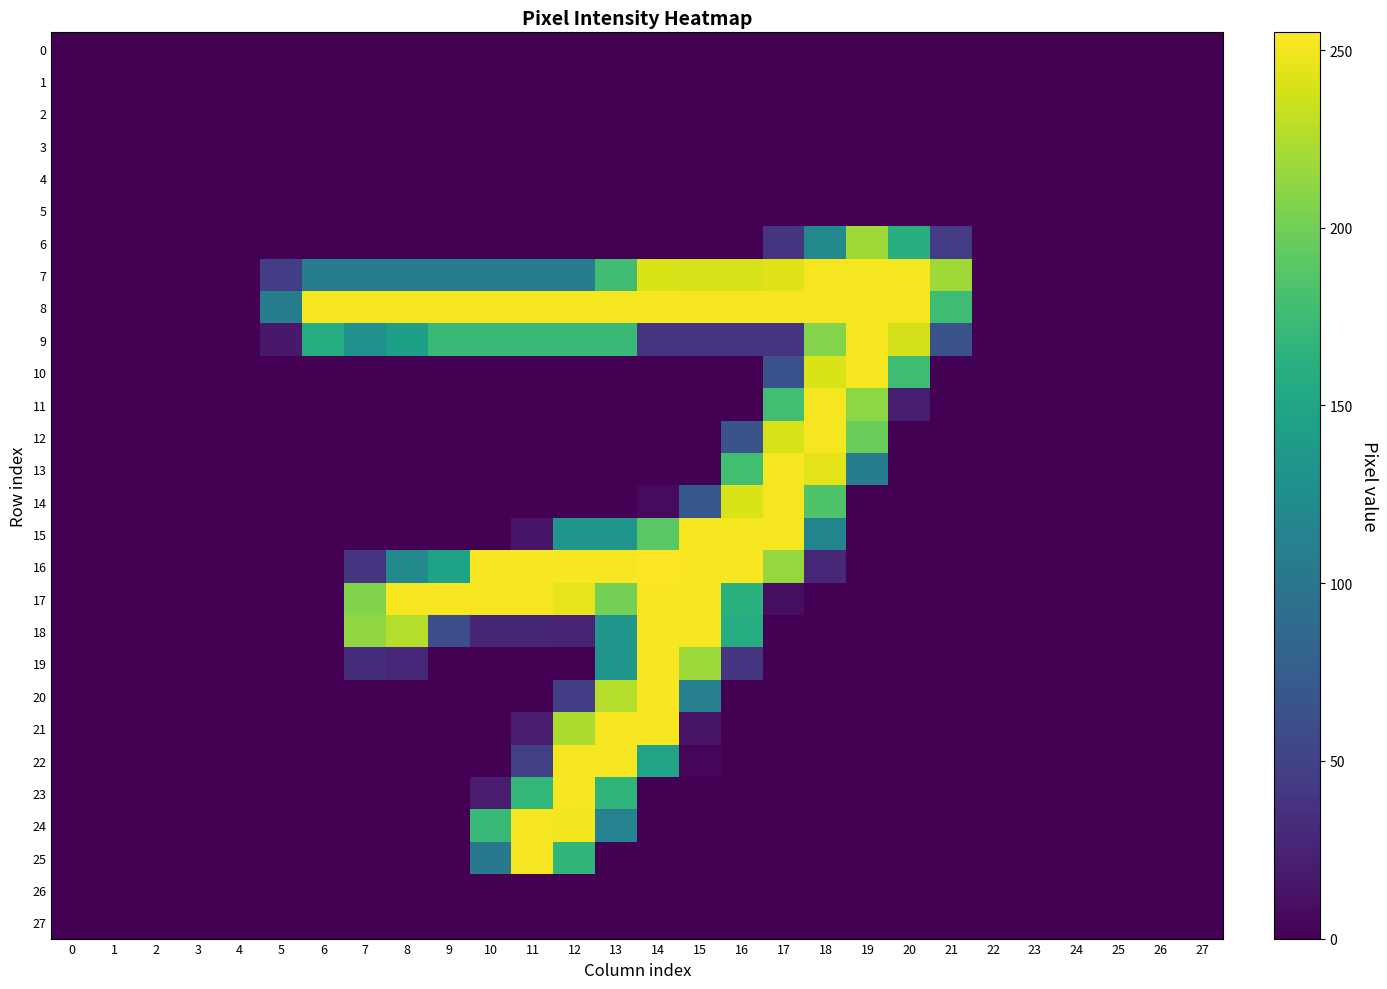

Reading left to right, extract all data points from this chart.

0: 0=0	1=0	2=0	3=0	4=0	5=0	6=0	7=0	8=0	9=0	10=0	11=0	12=0	13=0	14=0	15=0	16=0	17=0	18=0	19=0	20=0	21=0	22=0	23=0	24=0	25=0	26=0	27=0
1: 0=0	1=0	2=0	3=0	4=0	5=0	6=0	7=0	8=0	9=0	10=0	11=0	12=0	13=0	14=0	15=0	16=0	17=0	18=0	19=0	20=0	21=0	22=0	23=0	24=0	25=0	26=0	27=0
2: 0=0	1=0	2=0	3=0	4=0	5=0	6=0	7=0	8=0	9=0	10=0	11=0	12=0	13=0	14=0	15=0	16=0	17=0	18=0	19=0	20=0	21=0	22=0	23=0	24=0	25=0	26=0	27=0
3: 0=0	1=0	2=0	3=0	4=0	5=0	6=0	7=0	8=0	9=0	10=0	11=0	12=0	13=0	14=0	15=0	16=0	17=0	18=0	19=0	20=0	21=0	22=0	23=0	24=0	25=0	26=0	27=0
4: 0=0	1=0	2=0	3=0	4=0	5=0	6=0	7=0	8=0	9=0	10=0	11=0	12=0	13=0	14=0	15=0	16=0	17=0	18=0	19=0	20=0	21=0	22=0	23=0	24=0	25=0	26=0	27=0
5: 0=0	1=0	2=0	3=0	4=0	5=0	6=0	7=0	8=0	9=0	10=0	11=0	12=0	13=0	14=0	15=0	16=0	17=0	18=0	19=0	20=0	21=0	22=0	23=0	24=0	25=0	26=0	27=0
6: 0=0	1=0	2=0	3=0	4=0	5=0	6=0	7=0	8=0	9=0	10=0	11=0	12=0	13=0	14=0	15=0	16=0	17=39	18=121	19=219	20=161	21=44	22=0	23=0	24=0	25=0	26=0	27=0
7: 0=0	1=0	2=0	3=0	4=0	5=46	6=107	7=107	8=107	9=107	10=107	11=107	12=107	13=177	14=241	15=240	16=240	17=244	18=252	19=252	20=252	21=219	22=0	23=0	24=0	25=0	26=0	27=0
8: 0=0	1=0	2=0	3=0	4=0	5=107	6=252	7=252	8=252	9=252	10=252	11=252	12=252	13=252	14=253	15=252	16=252	17=252	18=252	19=252	20=252	21=176	22=0	23=0	24=0	25=0	26=0	27=0
9: 0=0	1=0	2=0	3=0	4=0	5=17	6=158	7=129	8=144	9=172	10=172	11=172	12=172	13=172	14=39	15=39	16=39	17=39	18=208	19=252	20=239	21=63	22=0	23=0	24=0	25=0	26=0	27=0
10: 0=0	1=0	2=0	3=0	4=0	5=0	6=0	7=0	8=0	9=0	10=0	11=0	12=0	13=0	14=0	15=0	16=0	17=64	18=241	19=252	20=176	21=0	22=0	23=0	24=0	25=0	26=0	27=0
11: 0=0	1=0	2=0	3=0	4=0	5=0	6=0	7=0	8=0	9=0	10=0	11=0	12=0	13=0	14=0	15=0	16=0	17=178	18=252	19=212	20=21	21=0	22=0	23=0	24=0	25=0	26=0	27=0
12: 0=0	1=0	2=0	3=0	4=0	5=0	6=0	7=0	8=0	9=0	10=0	11=0	12=0	13=0	14=0	15=0	16=65	17=240	18=252	19=198	20=0	21=0	22=0	23=0	24=0	25=0	26=0	27=0
13: 0=0	1=0	2=0	3=0	4=0	5=0	6=0	7=0	8=0	9=0	10=0	11=0	12=0	13=0	14=0	15=0	16=178	17=252	18=245	19=108	20=0	21=0	22=0	23=0	24=0	25=0	26=0	27=0
14: 0=0	1=0	2=0	3=0	4=0	5=0	6=0	7=0	8=0	9=0	10=0	11=0	12=0	13=0	14=7	15=70	16=241	17=252	18=185	19=0	20=0	21=0	22=0	23=0	24=0	25=0	26=0	27=0
15: 0=0	1=0	2=0	3=0	4=0	5=0	6=0	7=0	8=0	9=0	10=0	11=15	12=133	13=133	14=190	15=252	16=252	17=252	18=115	19=0	20=0	21=0	22=0	23=0	24=0	25=0	26=0	27=0
16: 0=0	1=0	2=0	3=0	4=0	5=0	6=0	7=39	8=121	9=148	10=253	11=253	12=253	13=253	14=255	15=253	16=253	17=215	18=28	19=0	20=0	21=0	22=0	23=0	24=0	25=0	26=0	27=0
17: 0=0	1=0	2=0	3=0	4=0	5=0	6=0	7=207	8=252	9=252	10=252	11=252	12=246	13=202	14=253	15=252	16=163	17=9	18=0	19=0	20=0	21=0	22=0	23=0	24=0	25=0	26=0	27=0
18: 0=0	1=0	2=0	3=0	4=0	5=0	6=0	7=213	8=227	9=60	10=26	11=26	12=25	13=133	14=253	15=252	16=158	17=0	18=0	19=0	20=0	21=0	22=0	23=0	24=0	25=0	26=0	27=0
19: 0=0	1=0	2=0	3=0	4=0	5=0	6=0	7=33	8=29	9=0	10=0	11=0	12=0	13=133	14=253	15=218	16=38	17=0	18=0	19=0	20=0	21=0	22=0	23=0	24=0	25=0	26=0	27=0
20: 0=0	1=0	2=0	3=0	4=0	5=0	6=0	7=0	8=0	9=0	10=0	11=0	12=46	13=227	14=253	15=111	16=0	17=0	18=0	19=0	20=0	21=0	22=0	23=0	24=0	25=0	26=0	27=0
21: 0=0	1=0	2=0	3=0	4=0	5=0	6=0	7=0	8=0	9=0	10=0	11=20	12=224	13=252	14=253	15=13	16=0	17=0	18=0	19=0	20=0	21=0	22=0	23=0	24=0	25=0	26=0	27=0
22: 0=0	1=0	2=0	3=0	4=0	5=0	6=0	7=0	8=0	9=0	10=0	11=48	12=252	13=252	14=149	15=4	16=0	17=0	18=0	19=0	20=0	21=0	22=0	23=0	24=0	25=0	26=0	27=0
23: 0=0	1=0	2=0	3=0	4=0	5=0	6=0	7=0	8=0	9=0	10=19	11=169	12=252	13=167	14=0	15=0	16=0	17=0	18=0	19=0	20=0	21=0	22=0	23=0	24=0	25=0	26=0	27=0
24: 0=0	1=0	2=0	3=0	4=0	5=0	6=0	7=0	8=0	9=0	10=173	11=252	12=251	13=113	14=0	15=0	16=0	17=0	18=0	19=0	20=0	21=0	22=0	23=0	24=0	25=0	26=0	27=0
25: 0=0	1=0	2=0	3=0	4=0	5=0	6=0	7=0	8=0	9=0	10=103	11=252	12=168	13=0	14=0	15=0	16=0	17=0	18=0	19=0	20=0	21=0	22=0	23=0	24=0	25=0	26=0	27=0
26: 0=0	1=0	2=0	3=0	4=0	5=0	6=0	7=0	8=0	9=0	10=0	11=0	12=0	13=0	14=0	15=0	16=0	17=0	18=0	19=0	20=0	21=0	22=0	23=0	24=0	25=0	26=0	27=0
27: 0=0	1=0	2=0	3=0	4=0	5=0	6=0	7=0	8=0	9=0	10=0	11=0	12=0	13=0	14=0	15=0	16=0	17=0	18=0	19=0	20=0	21=0	22=0	23=0	24=0	25=0	26=0	27=0